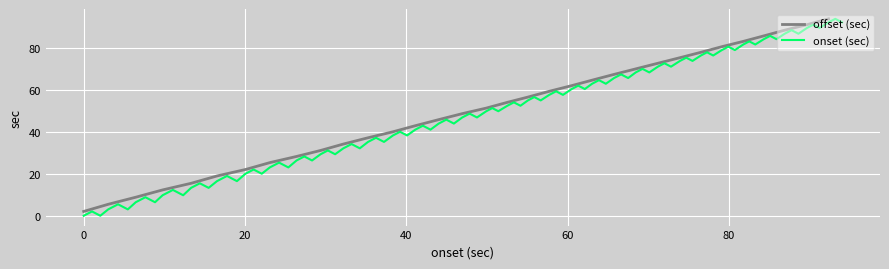

What is the lowest value of the offset (sec) series?

2.1